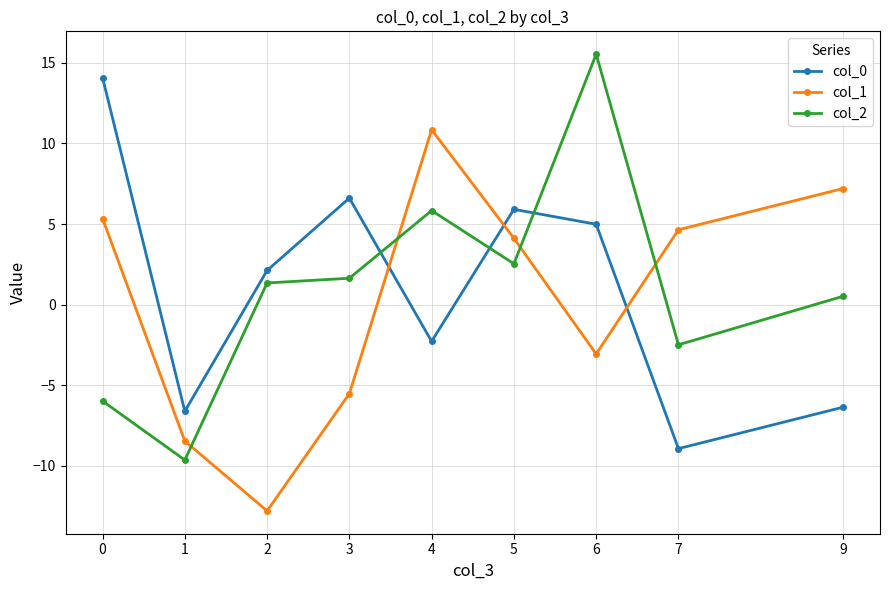

What is the total value across all series at 6?

17.5